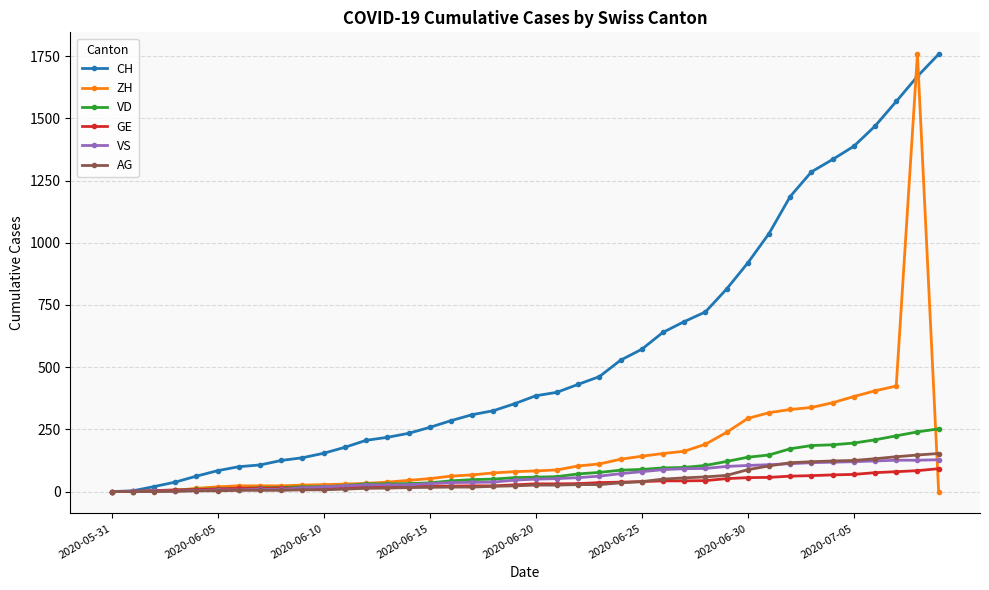

Which series has the largest total across all categories?

CH